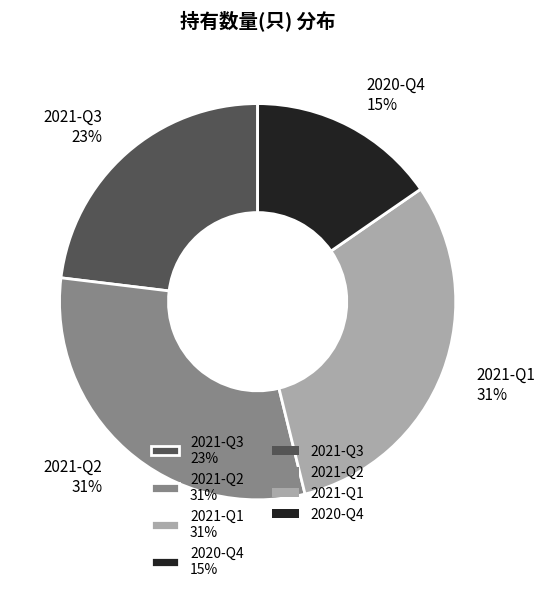

The 2021-Q3 slice represents 23% of the pie. True or false?

True